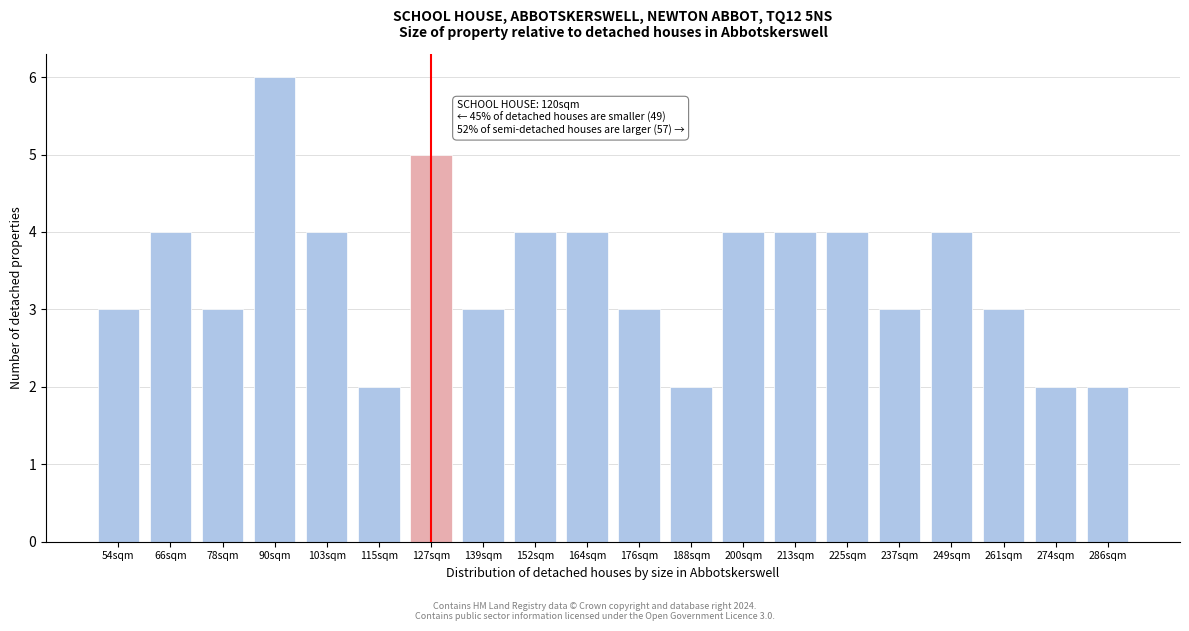

Reading left to right, extract all data points from this chart.

54sqm=3	66sqm=4	78sqm=3	90sqm=6	103sqm=4	115sqm=2	127sqm=5	139sqm=3	152sqm=4	164sqm=4	176sqm=3	188sqm=2	200sqm=4	213sqm=4	225sqm=4	237sqm=3	249sqm=4	261sqm=3	274sqm=2	286sqm=2